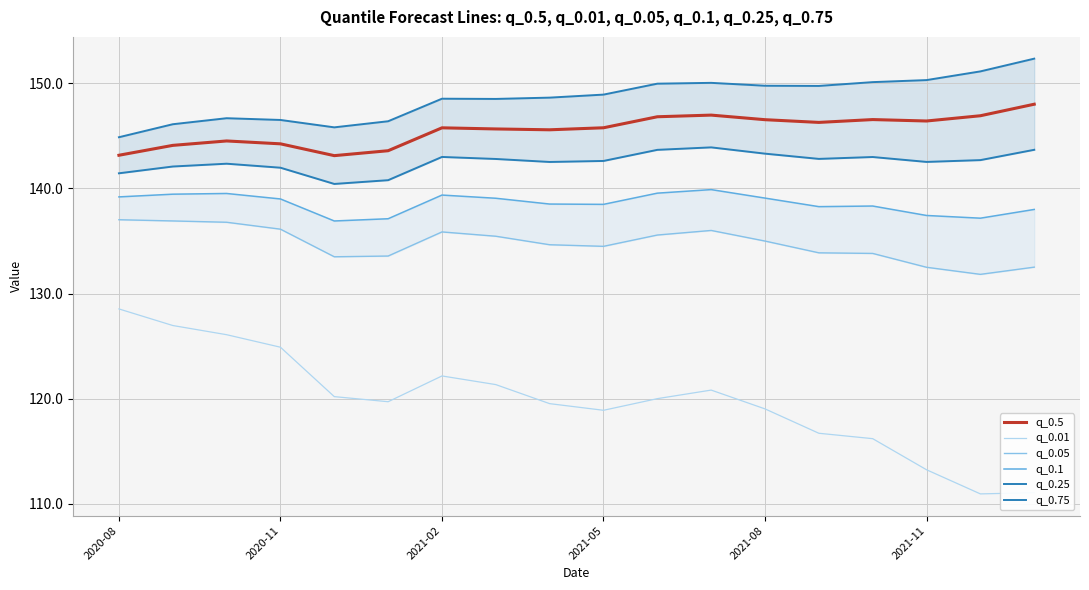

How many values in the q_0.5 series are below 145?

6